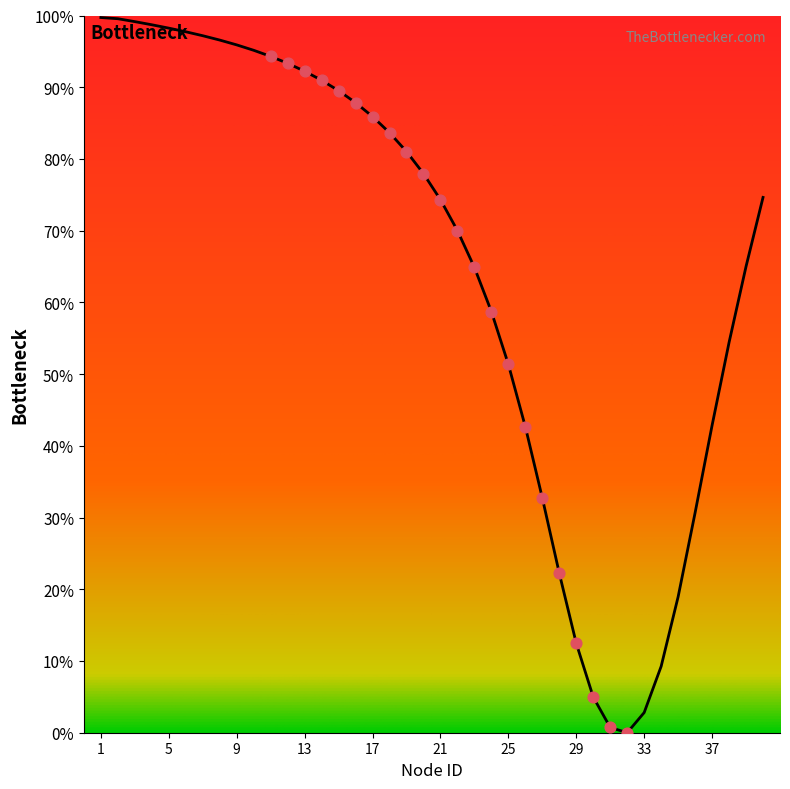

What is the greatest value displayed?

99.7